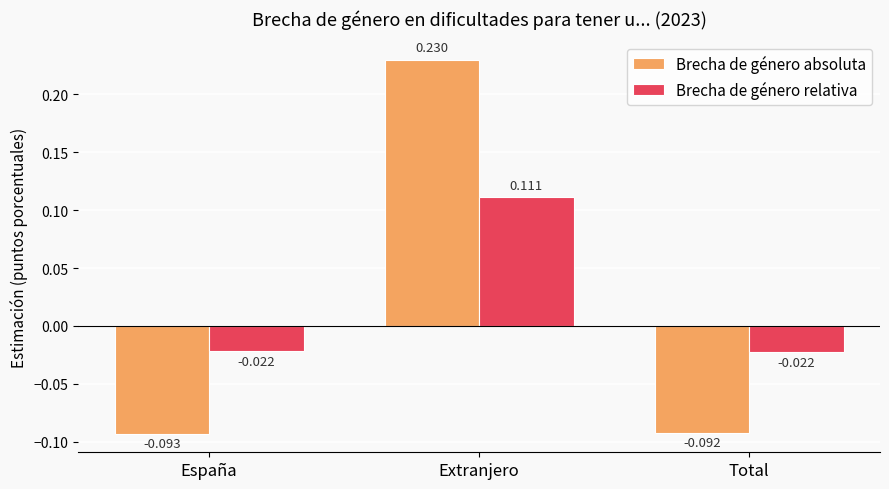

Rank the series by their average value, from lowest to highest.

Brecha de género absoluta, Brecha de género relativa